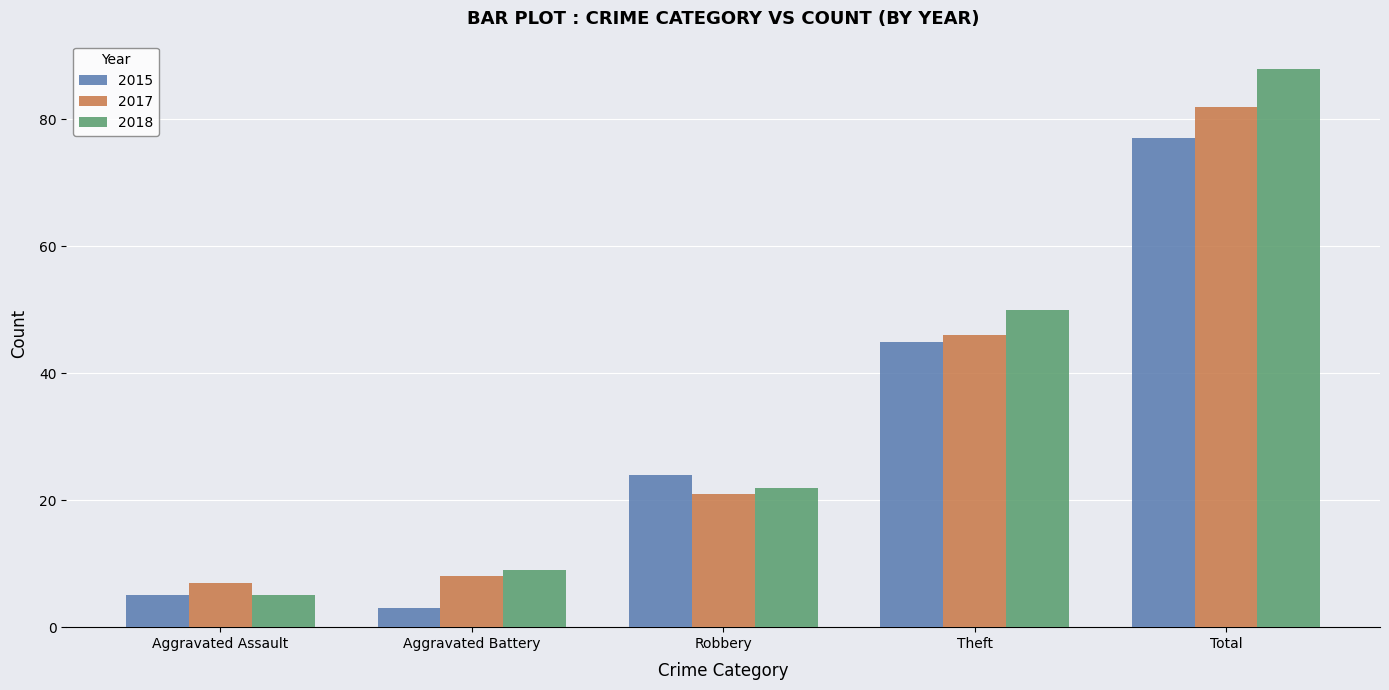

Which series has the largest total across all categories?

2018